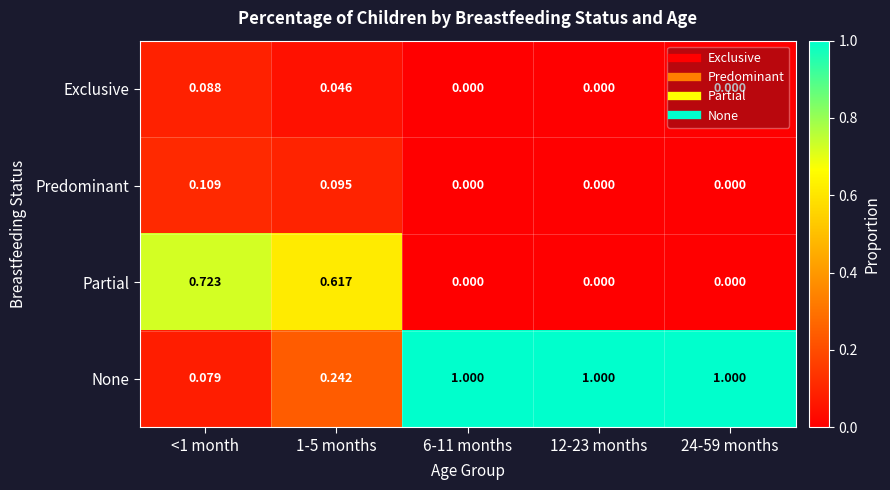

Is the value of Predominant at <1 month greater than the value of Exclusive at 24-59 months?

Yes